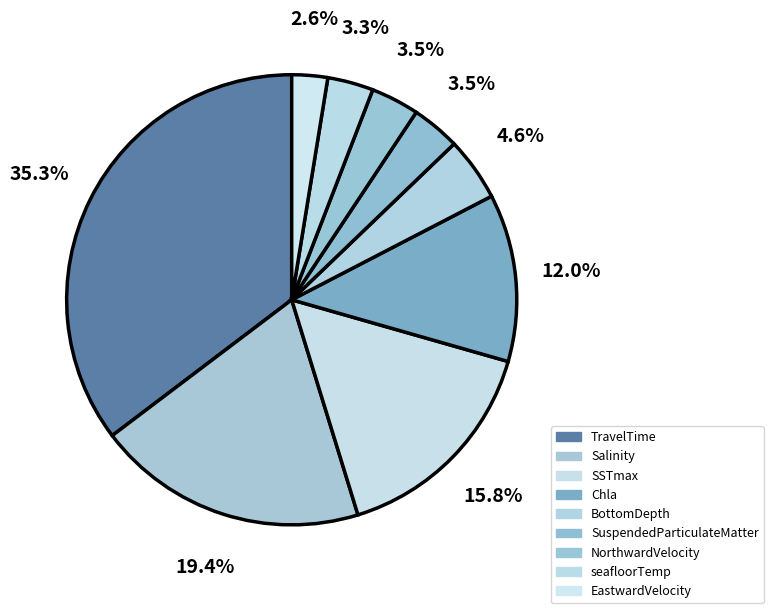

How many slices are in this pie chart?

9